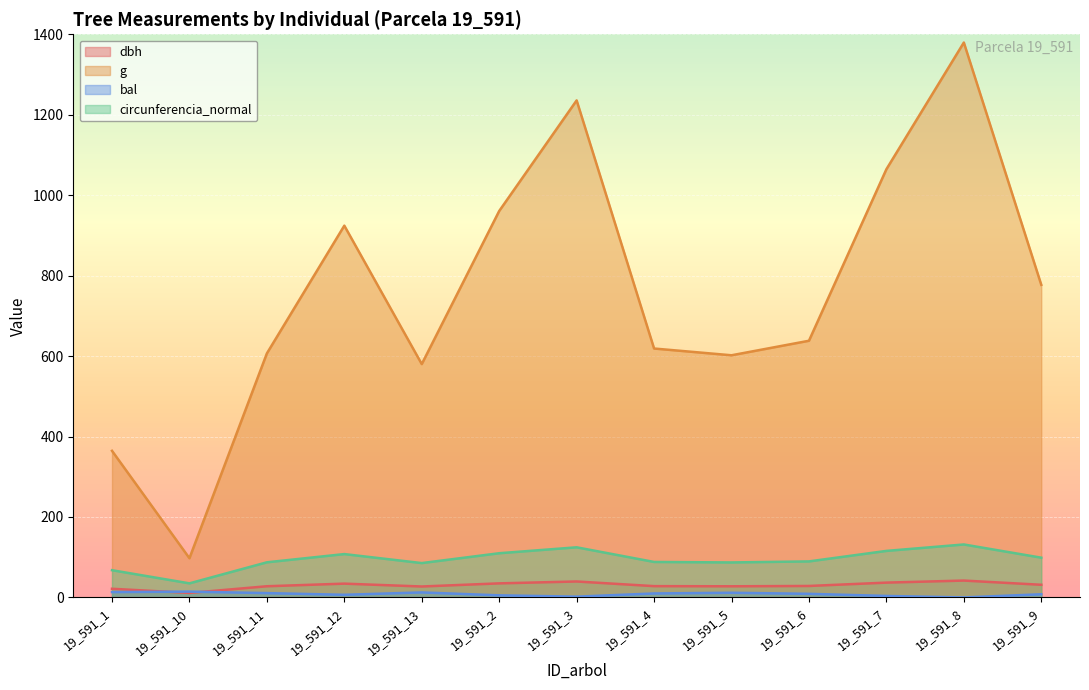

Is it true that dbh equals 18.9 at 19_591_6?

False